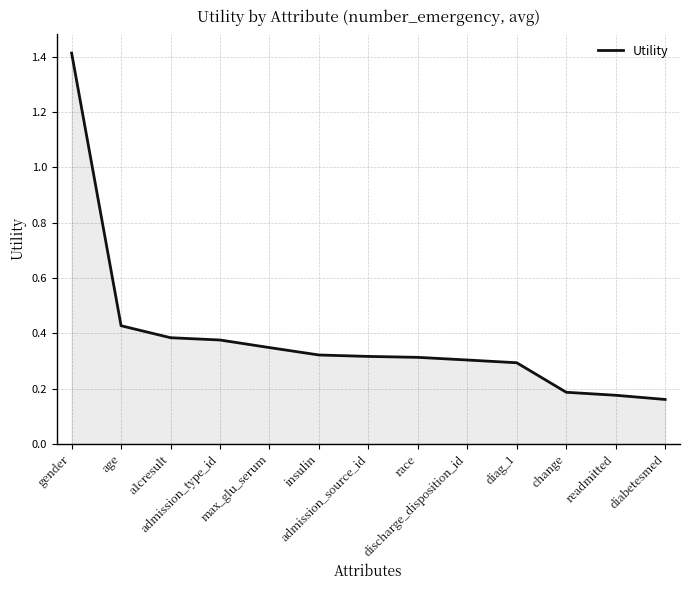

Does the chart have visible grid lines?

Yes